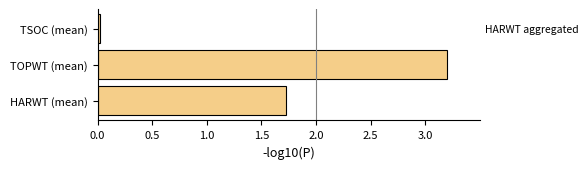

Is it true that the value at HARWT (mean) is 1.2?

False